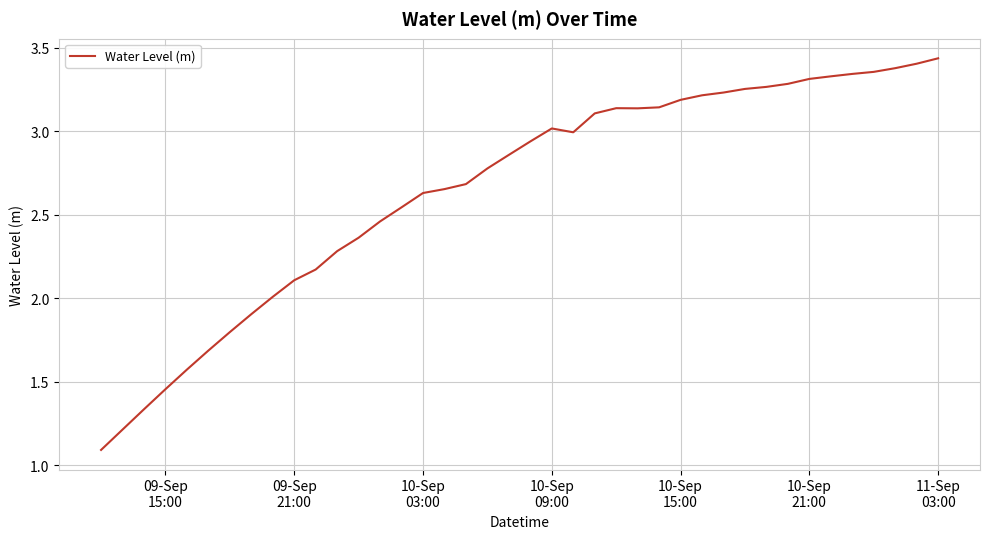

What is the smallest value displayed?

1.1